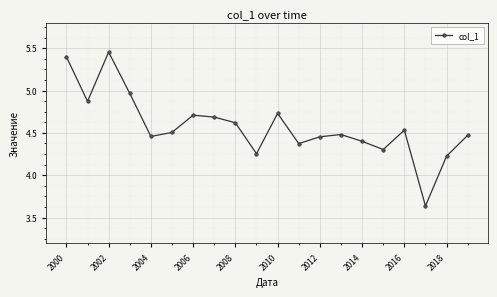

True or false: the data has more than 1 interior local peaks.

True